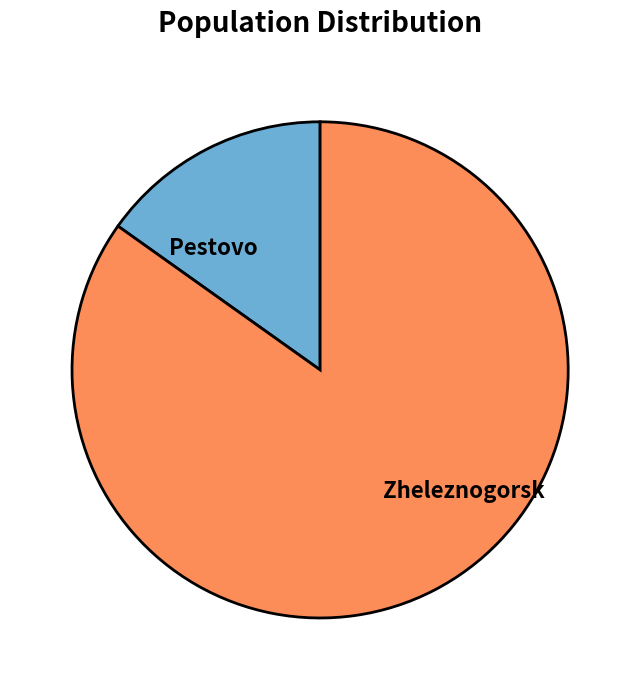

Which slice is the smallest?

Pestovo